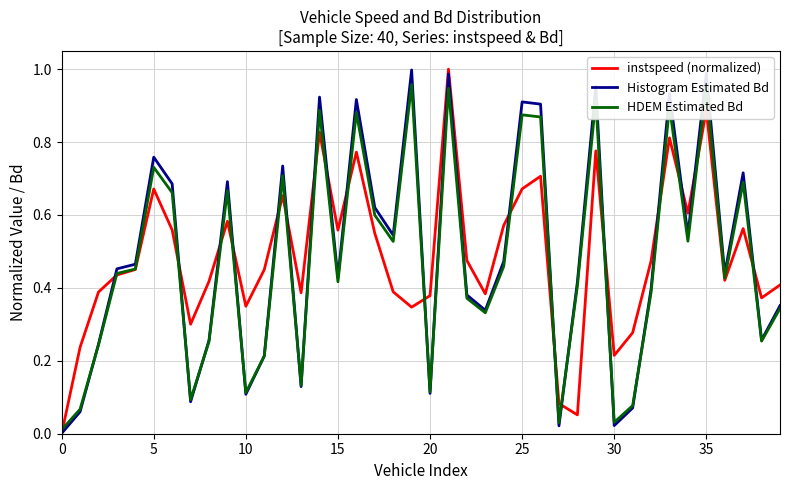

In HDEM Estimated Bd, how many points are higher than both neighbors (excluding endpoints)?

12